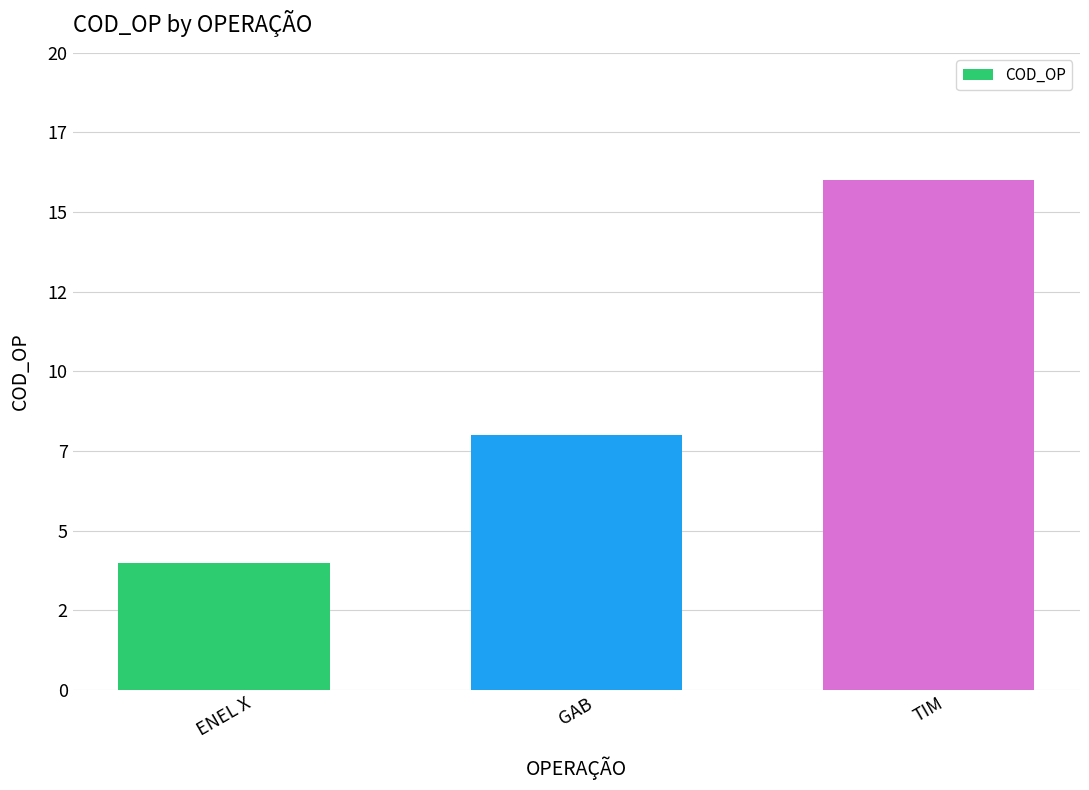

What position from the left is ENEL X?

1